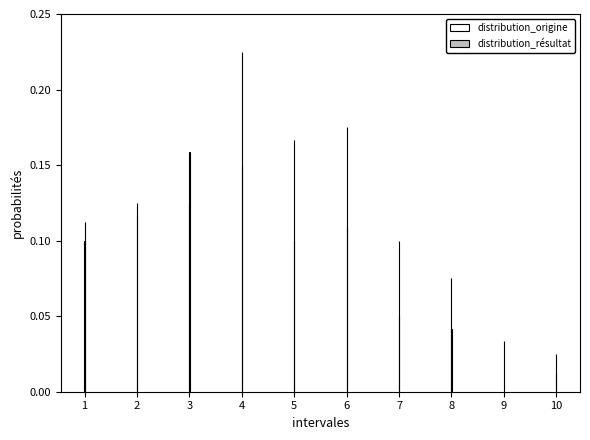

The value of distribution_origine at 10 is 0.0. True or false?

True